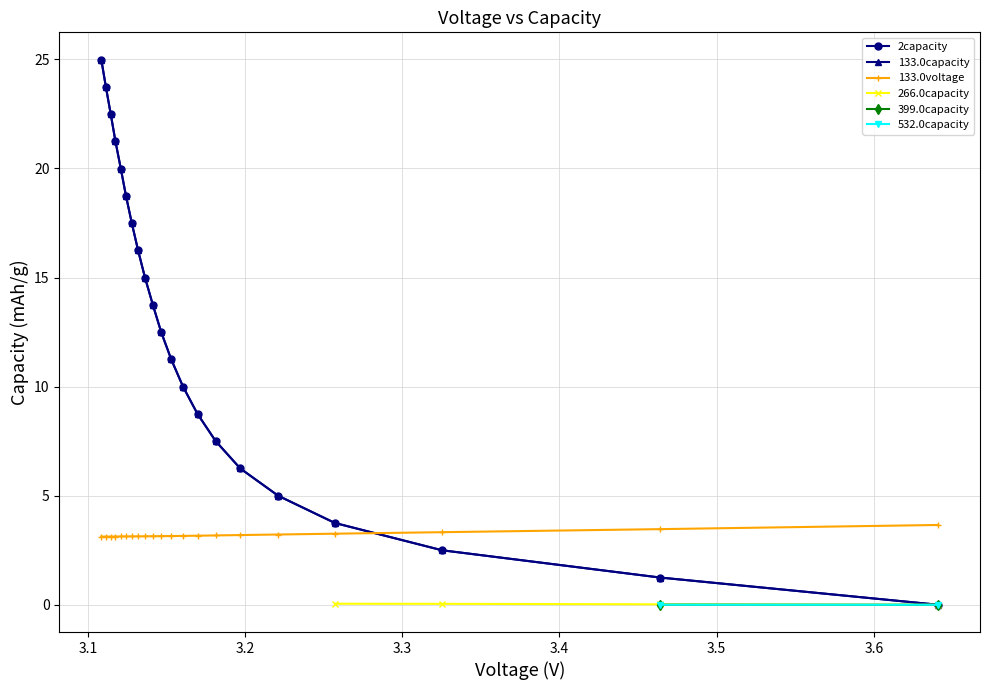

What is the maximum value for 2capacity?

25.0